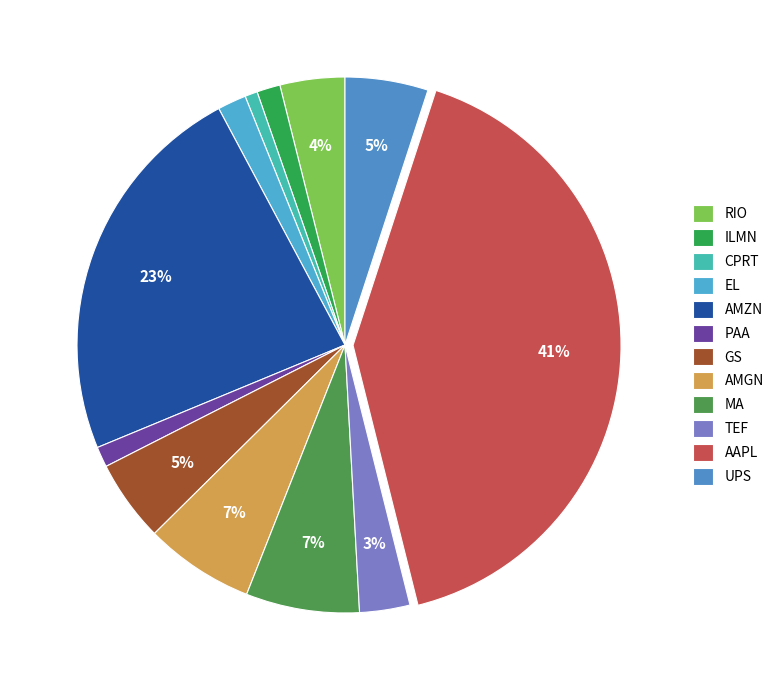

The EL slice represents 2% of the pie. True or false?

True